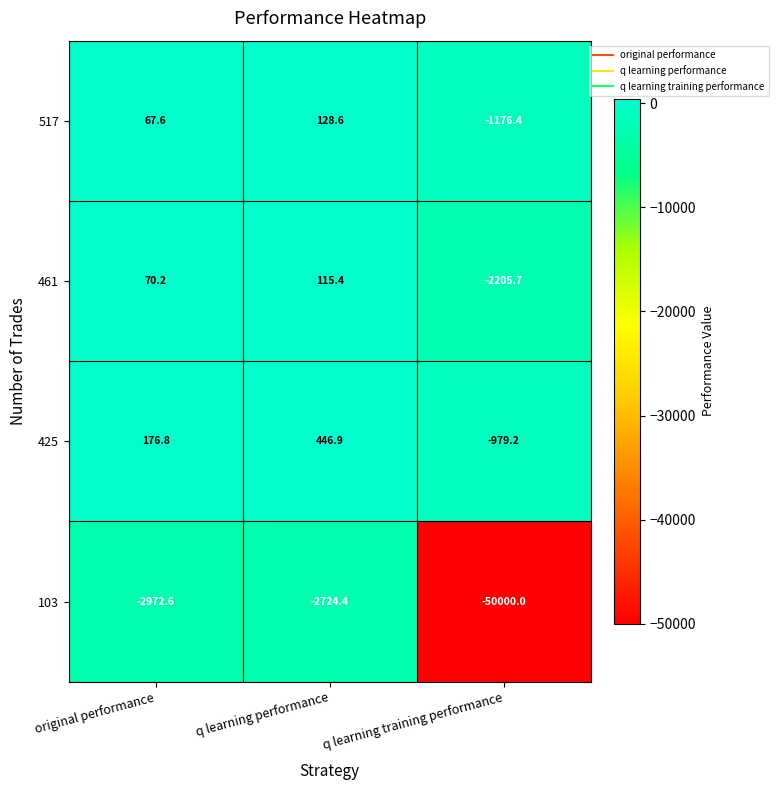

At which category is the sum across all series the highest?

q learning performance